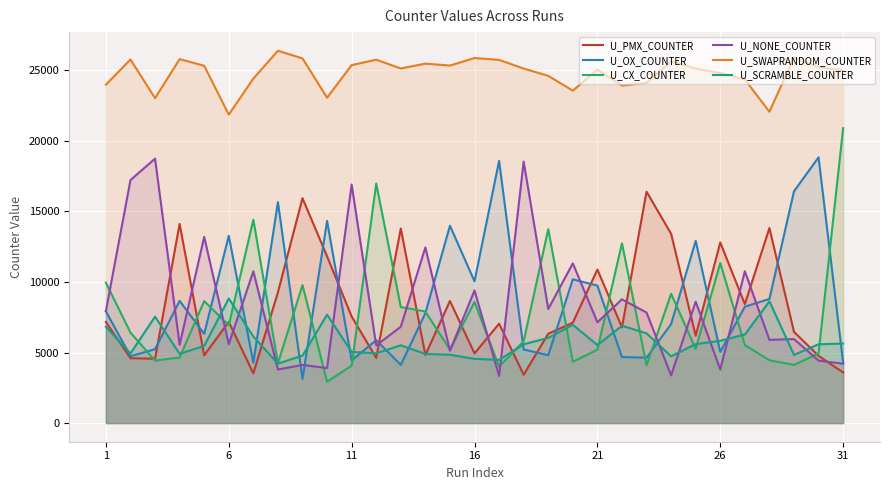

True or false: U_SWAPRANDOM_COUNTER and U_CX_COUNTER intersect in this chart.

False